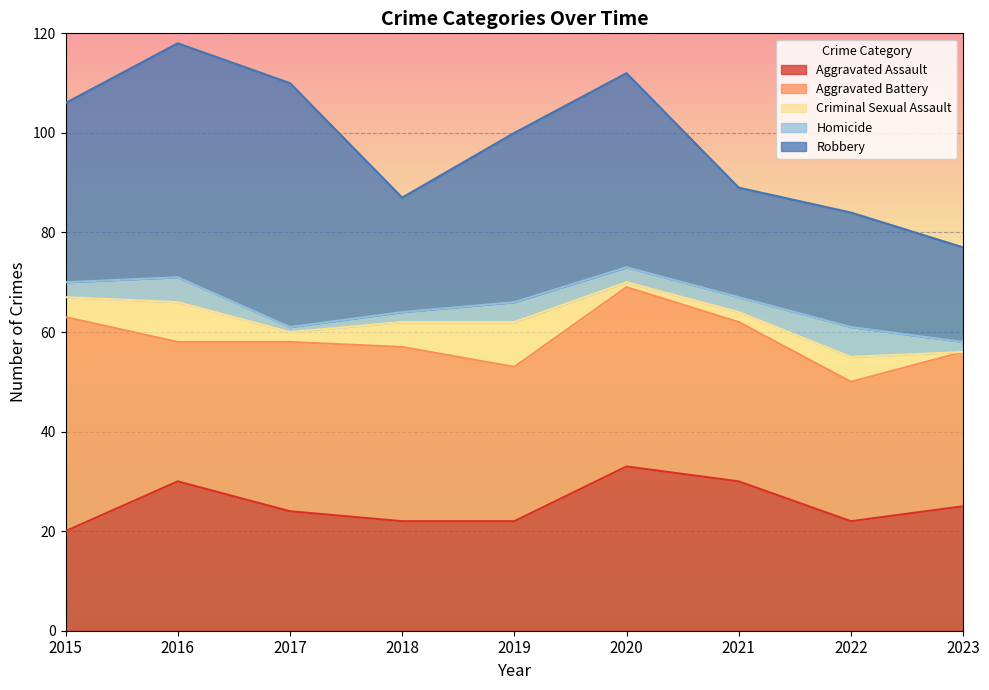

How many interior local valleys does the Homicide series have?

1